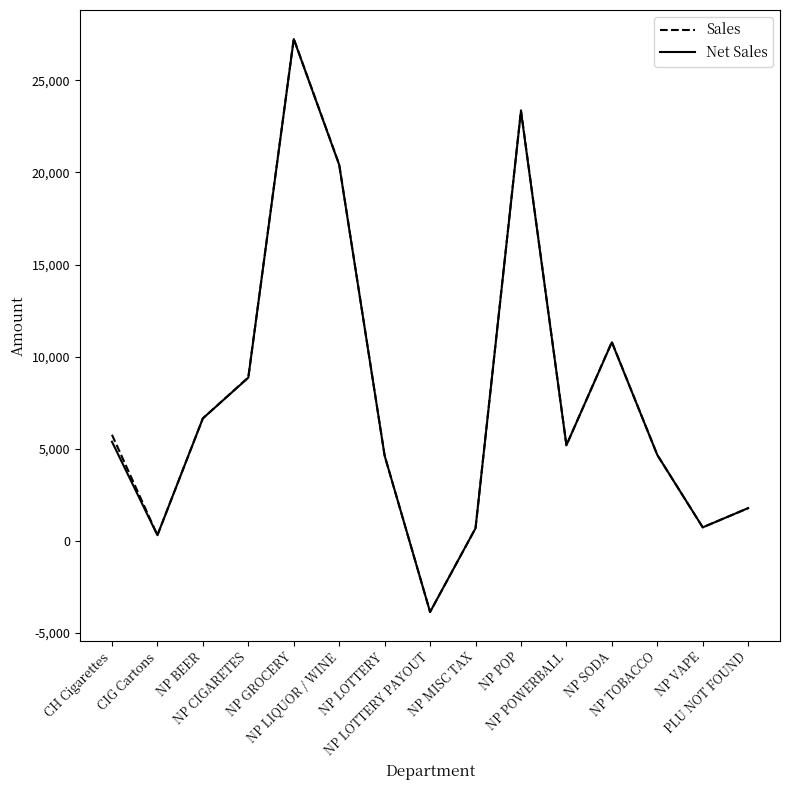

Where is Net Sales nearest to the value 11687?

NP SODA